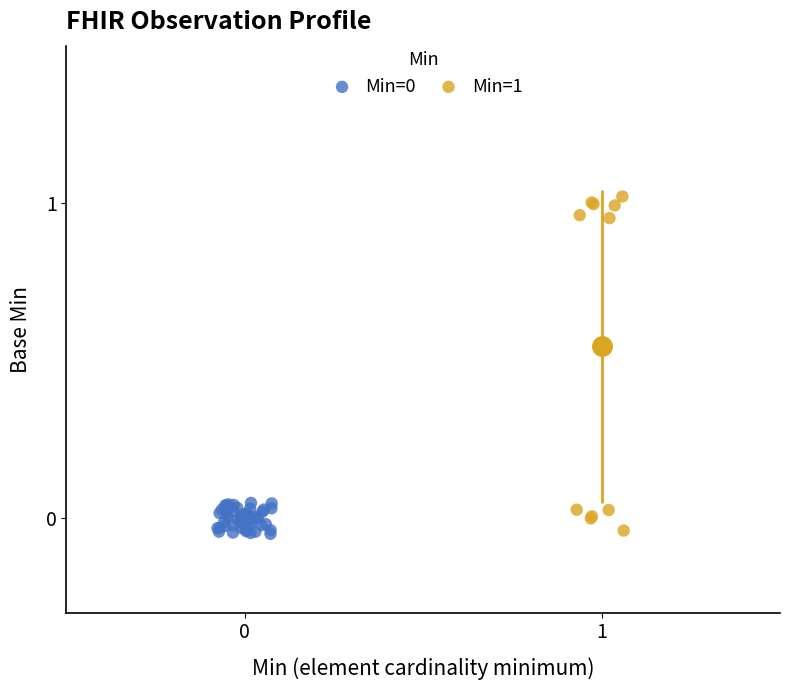

Which series has the widest spread of Y values?

Min=1